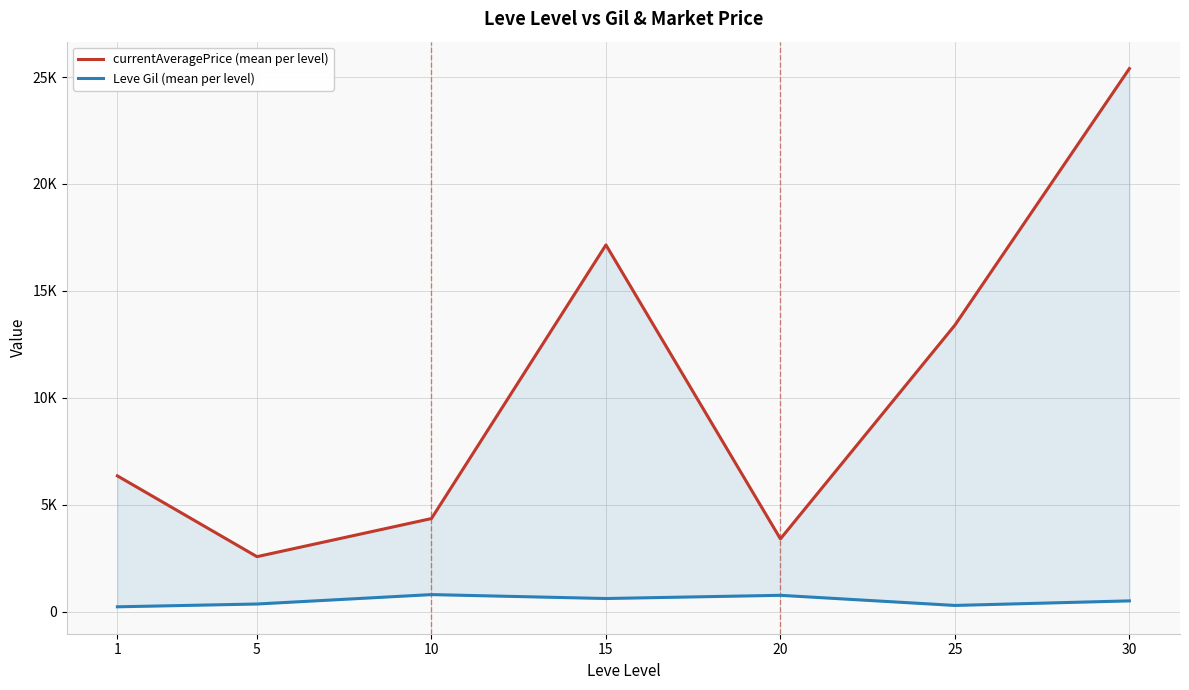

What are all the series names shown in the legend?

currentAveragePrice (mean per level), Leve Gil (mean per level)